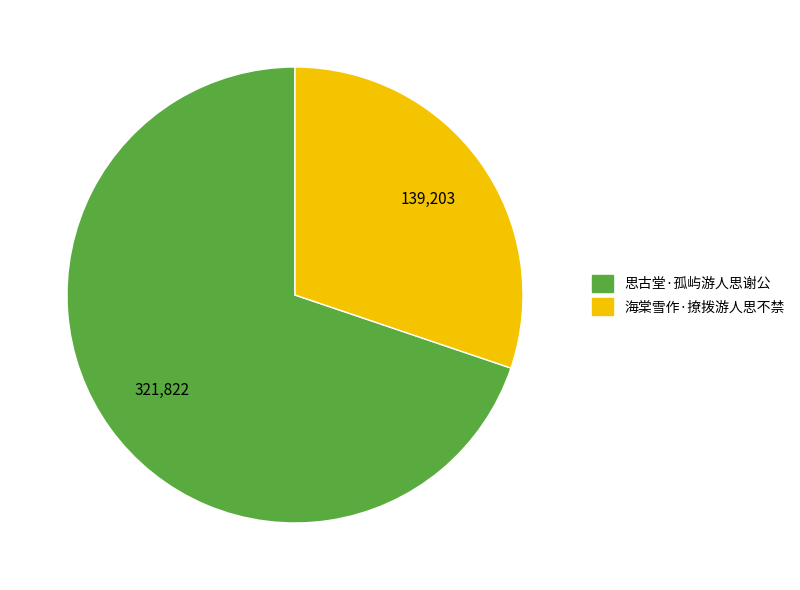

Is it true that 思古堂·孤屿游人思谢公 is 70% of the pie?

True